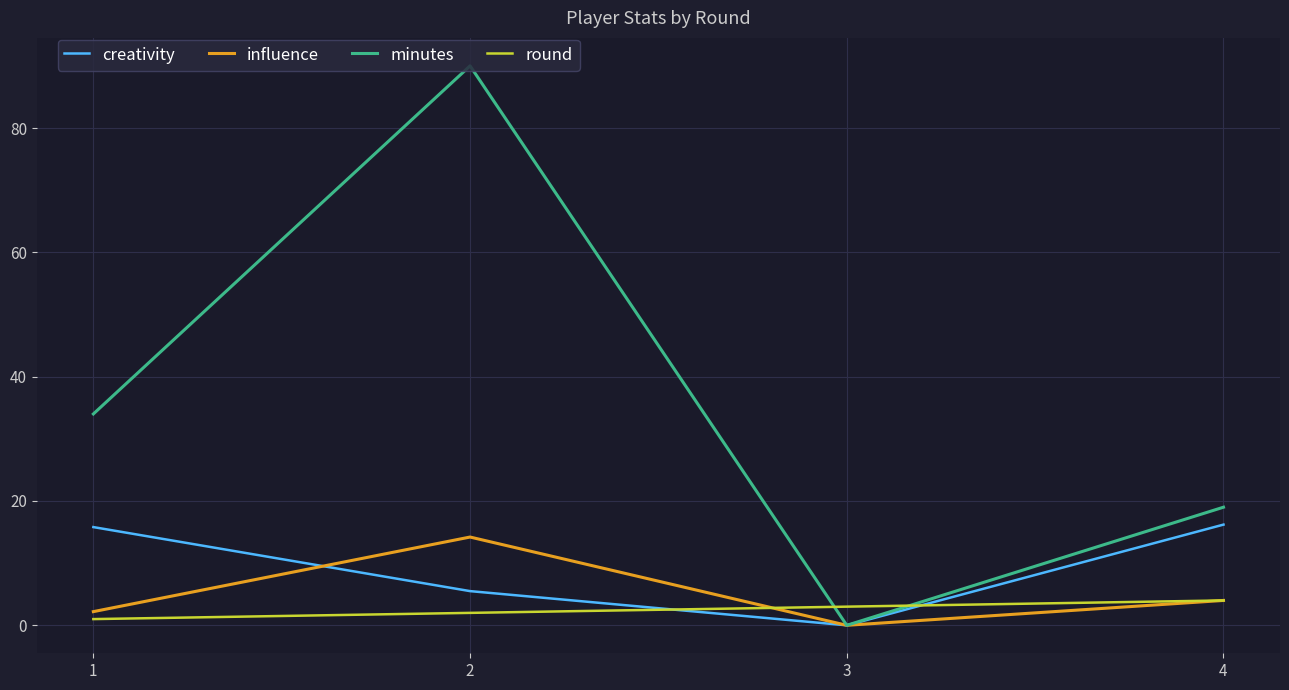

How many lines are shown in the chart?

4